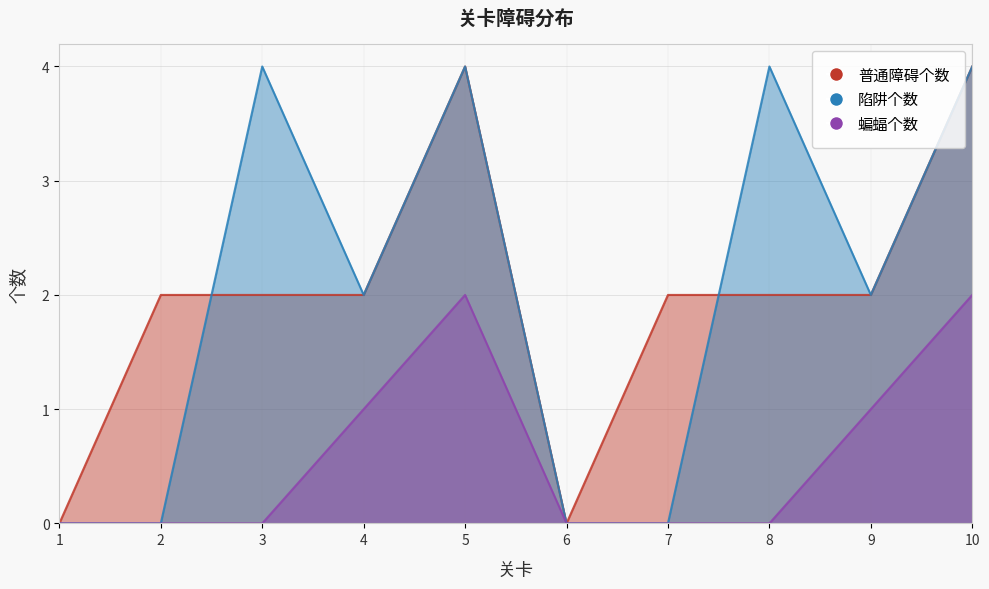

How many values in the 普通障碍个数 series are below 2?

2